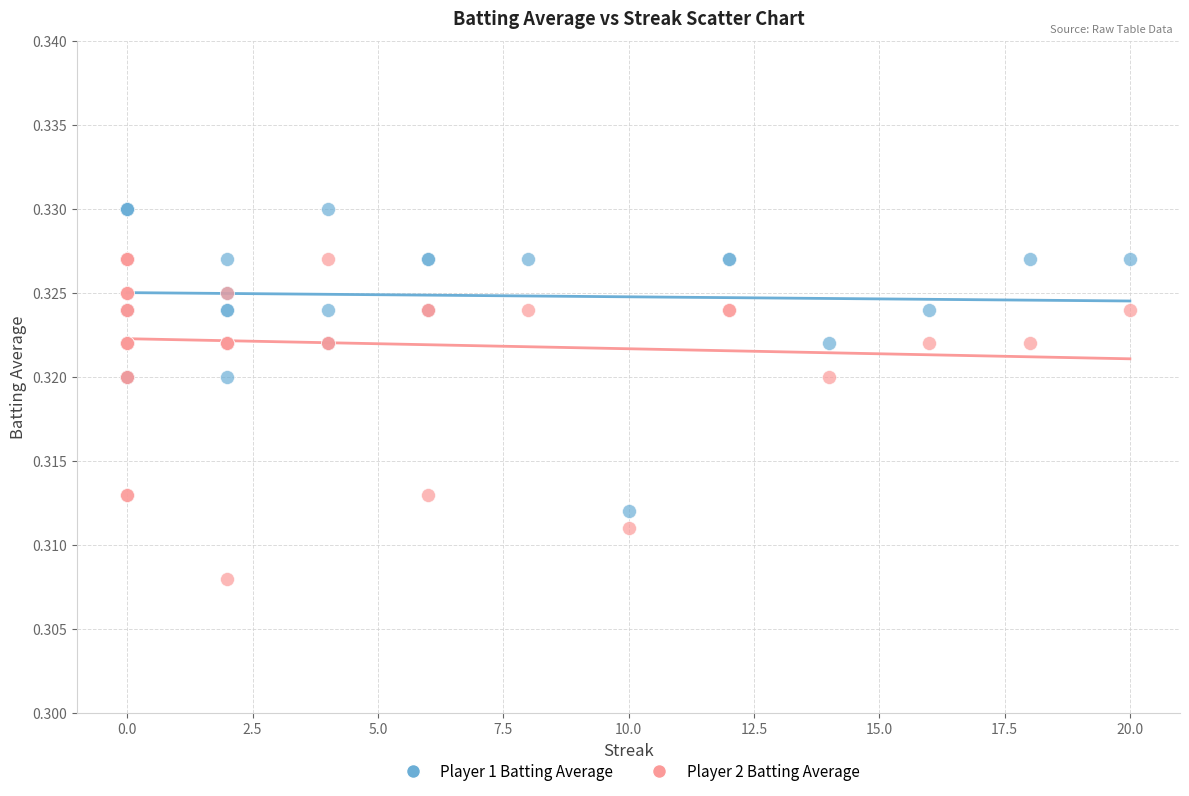

Which series contains the lowest Y value?

Player 2 Batting Average